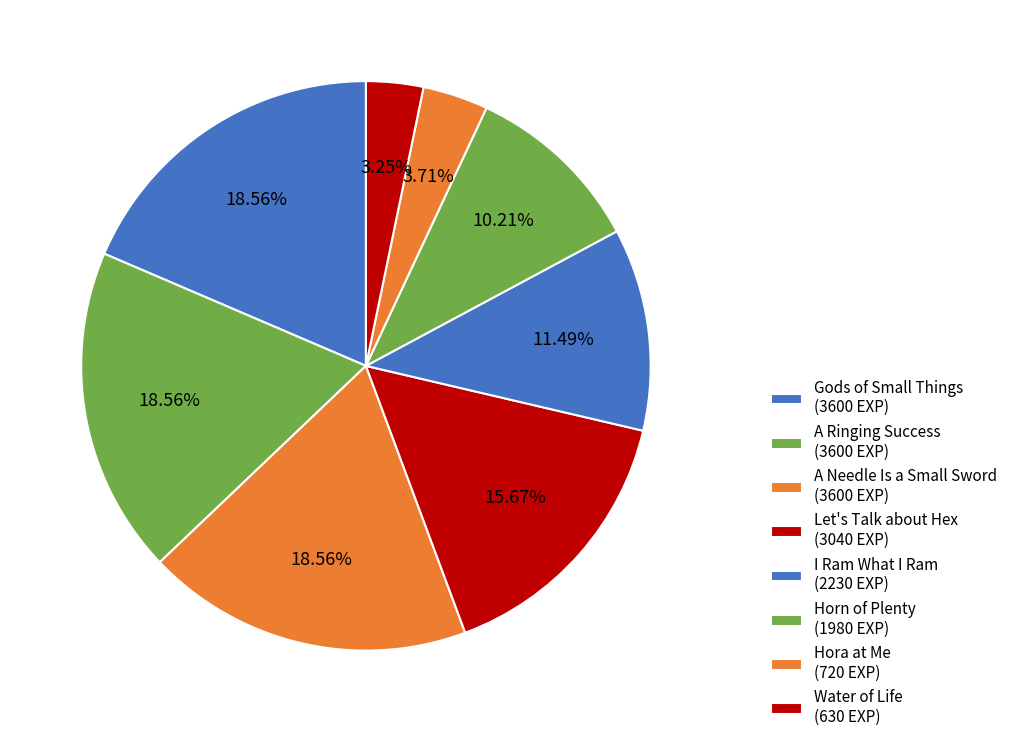

How many segments does this pie chart have?

8